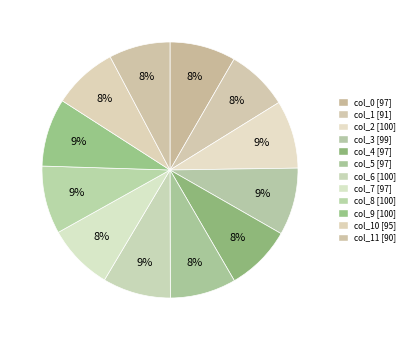

What is the smallest slice in the pie chart?

col_11